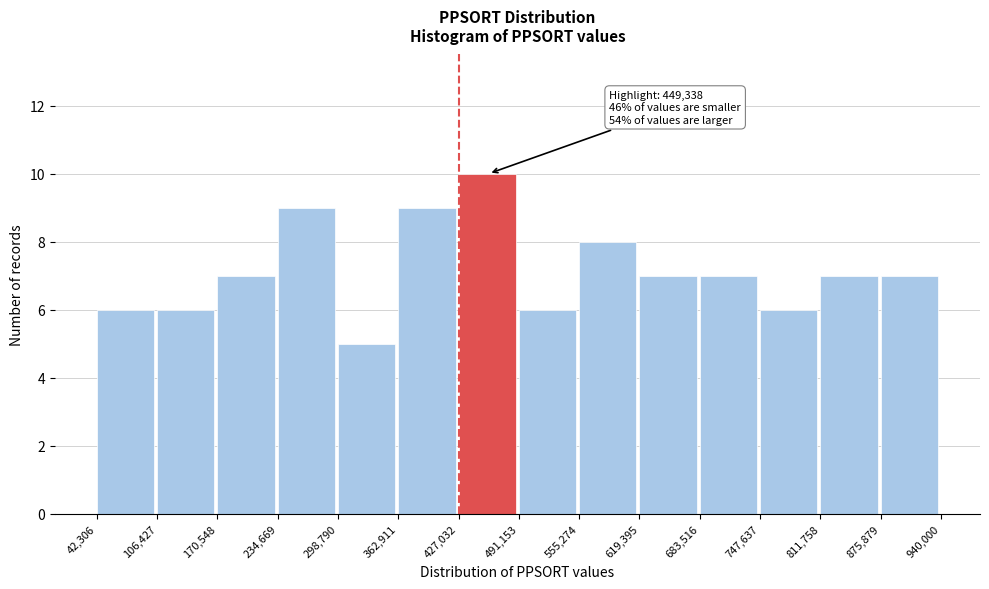

Over which range of the x-axis is the bar tallest?

427,032 to 491,153